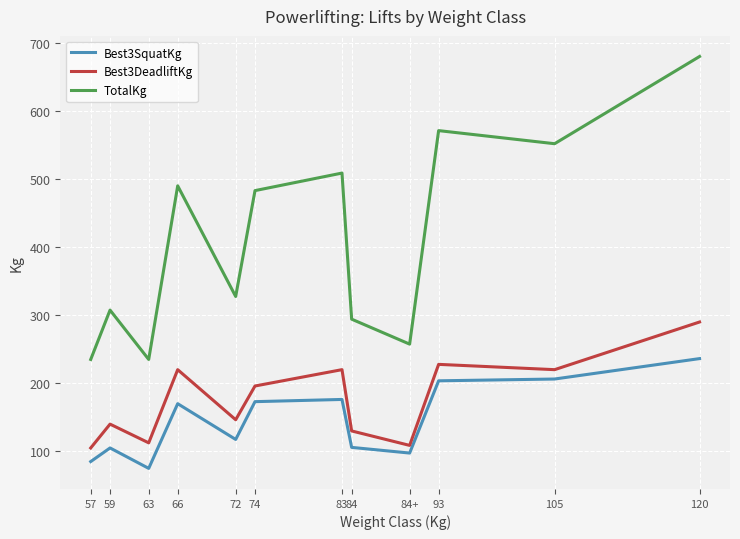

What is the greatest value displayed?

680.0